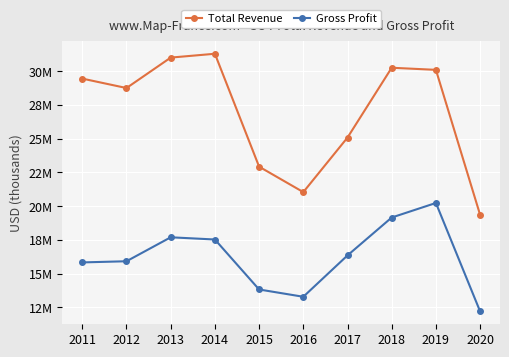

Where is the first local maximum for Gross Profit?

2013